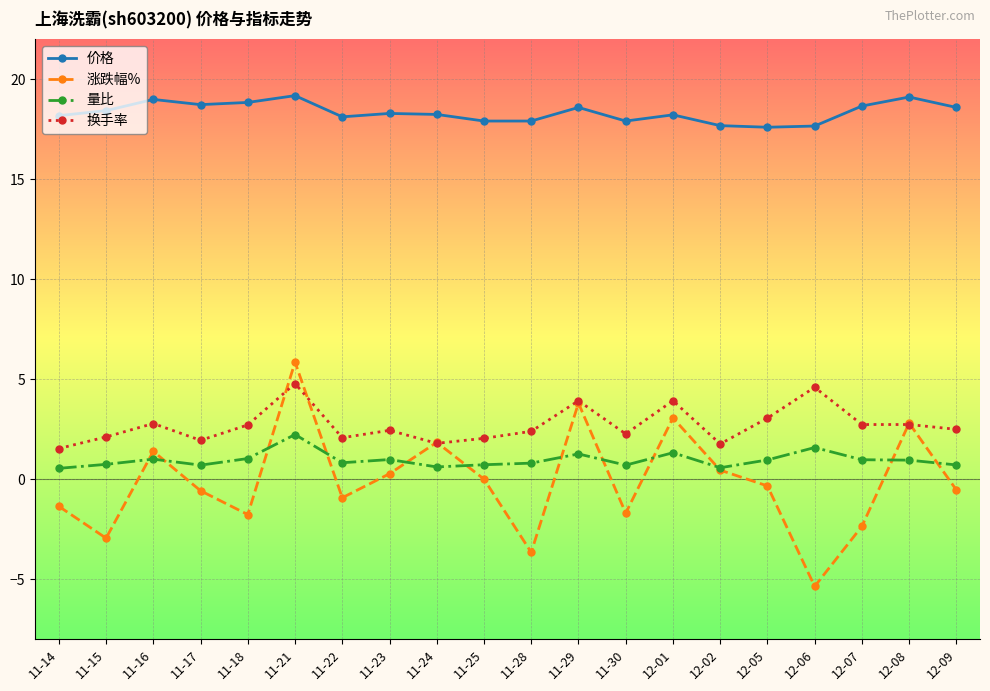

Which series changed the most between 11-28 and 12-05?

涨跌幅%